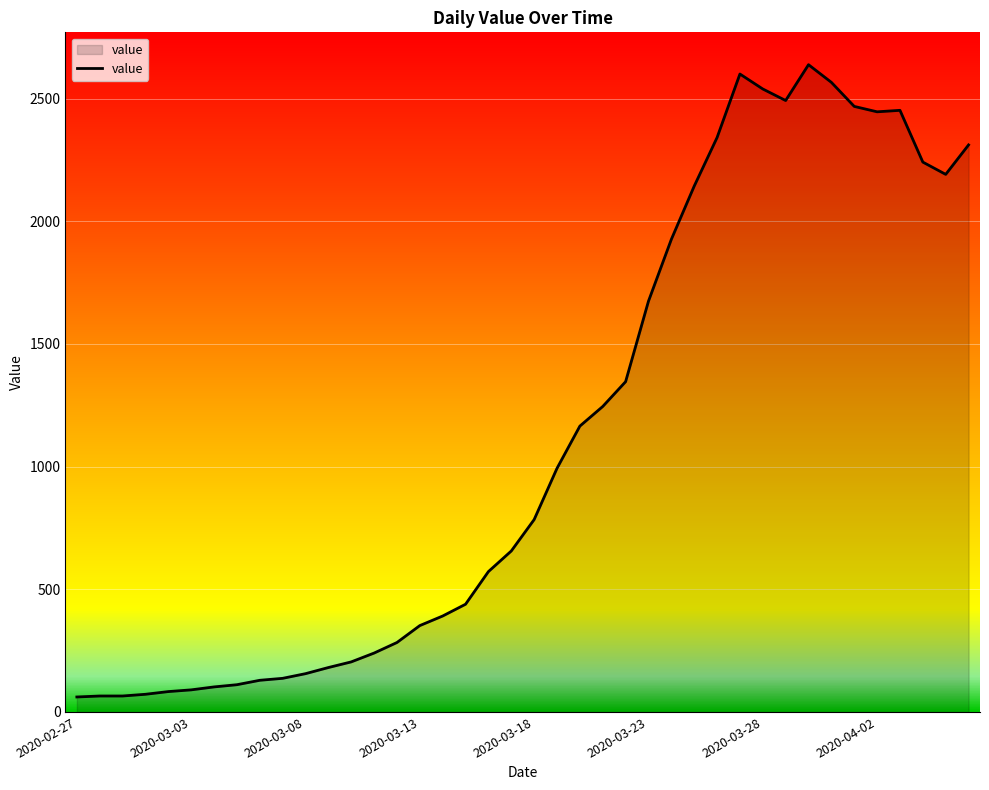

Does the chart have visible grid lines?

Yes